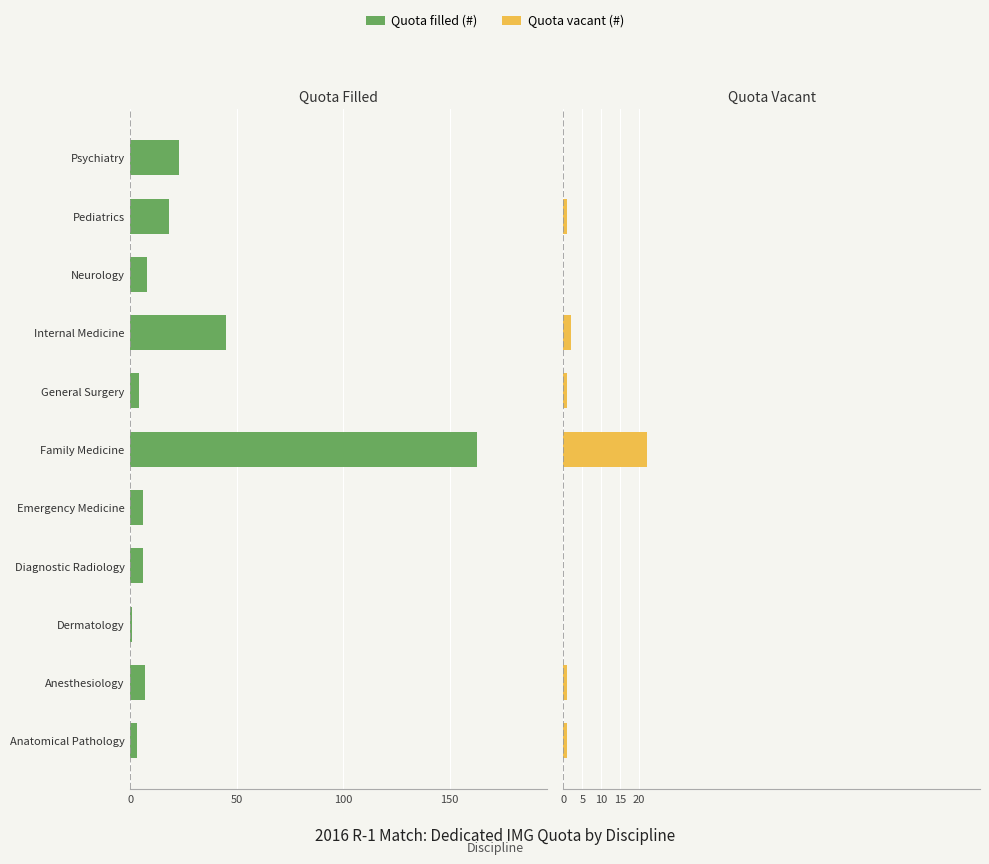

Which has a higher value, Internal Medicine or Diagnostic Radiology?

Diagnostic Radiology